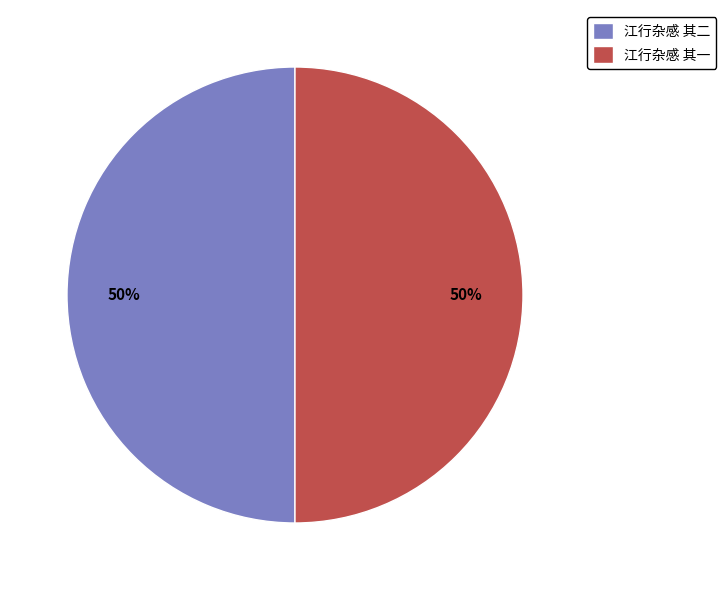

The 江行杂感 其一 slice represents 50% of the pie. True or false?

True